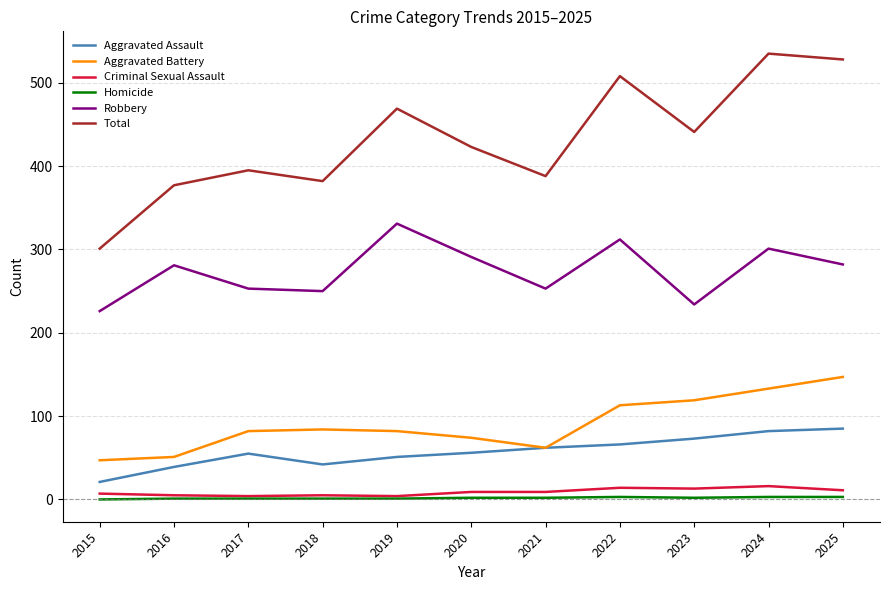

What is the minimum value for Total?

301